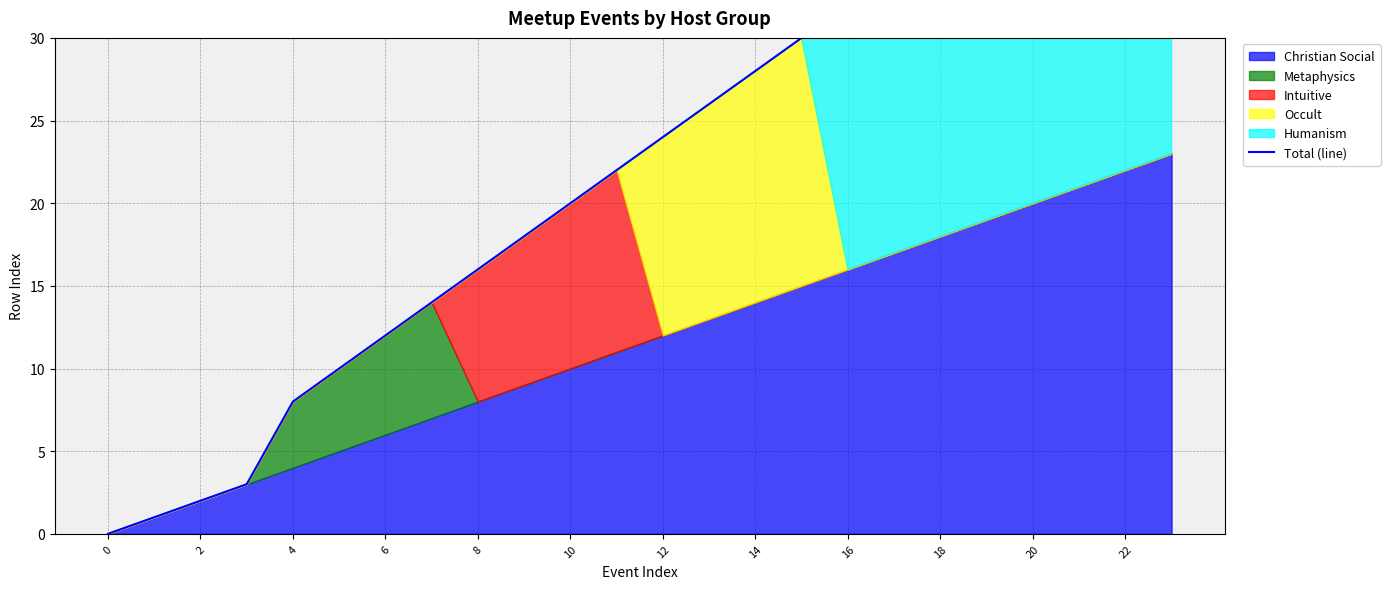

Where does the data first go above 24?

13